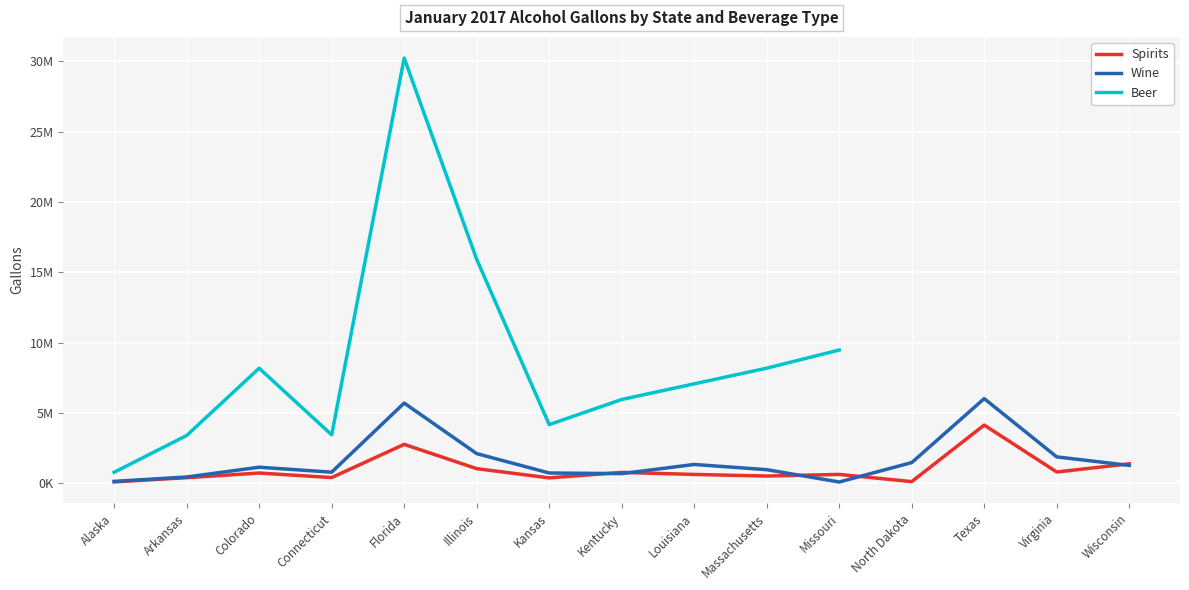

What is the average value of the spirits series?

992242